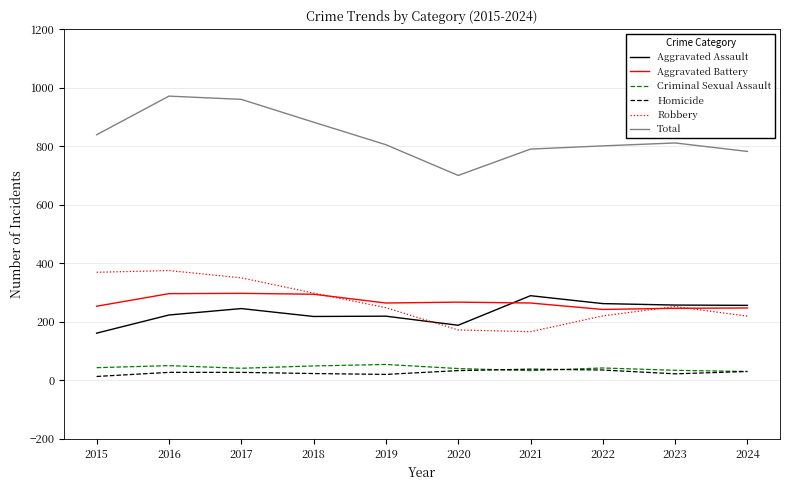

What is the highest value of the Robbery series?

375